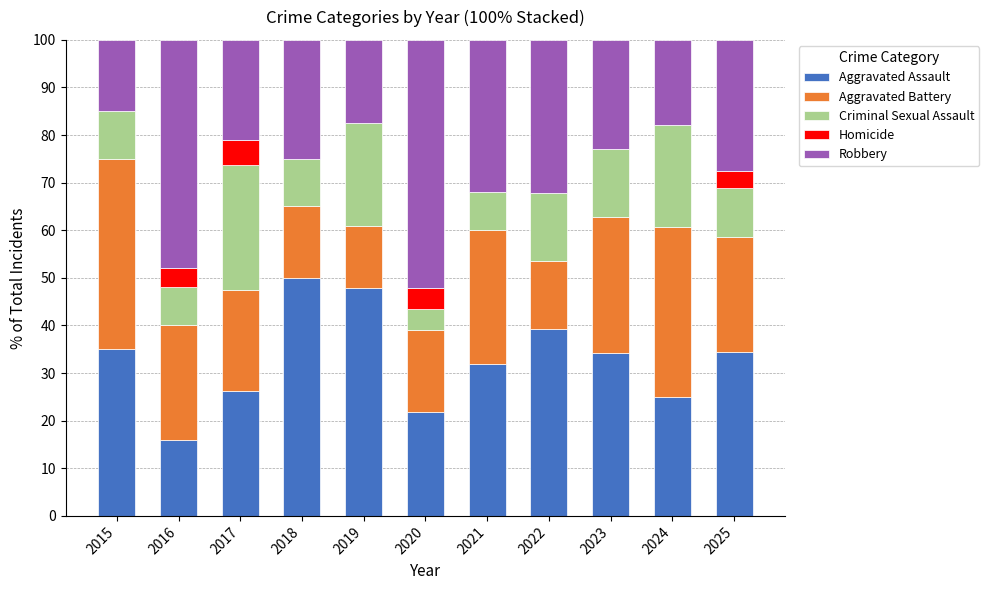

What is the maximum value for Aggravated Assault?

50.0